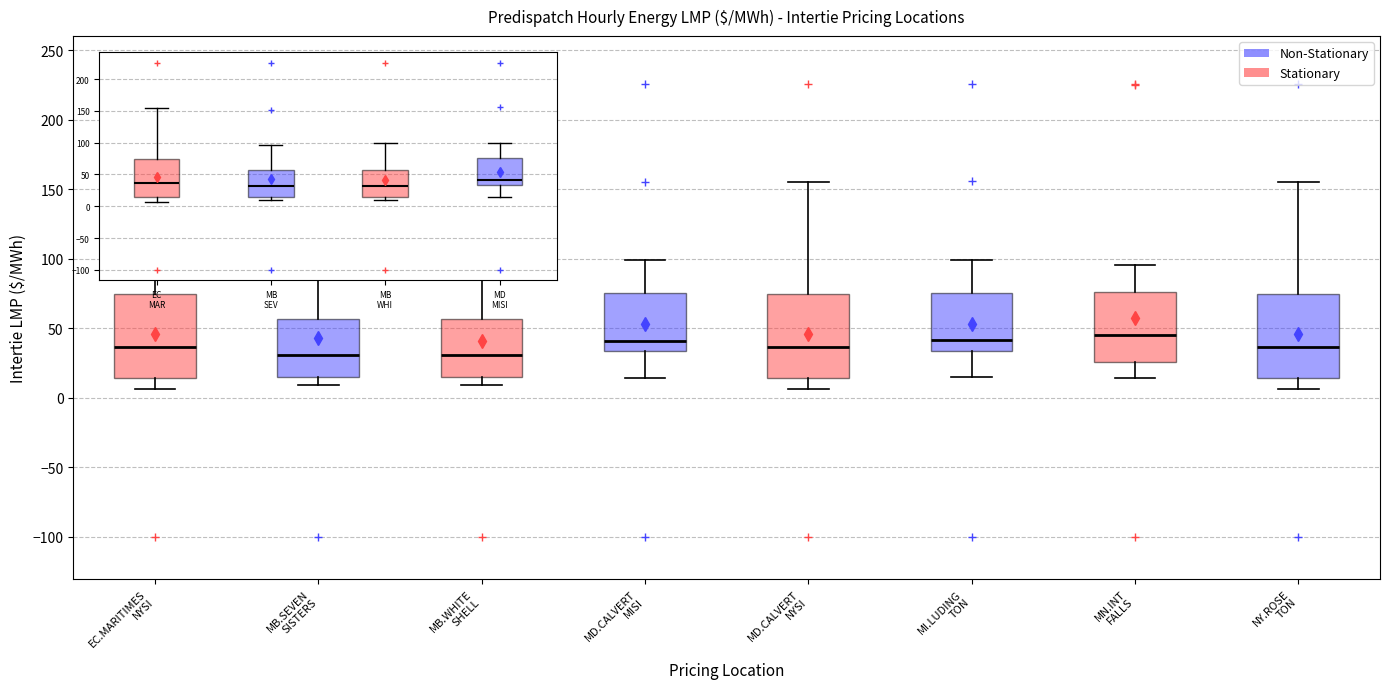

Reading left to right, read every box against the y-axis: the position of its median line, the range the box covers, and the ends of its whiskers. The values are not printed on the chart, so give them approximately, as read against the axis.

EC.MARITIMES NYSI: median 35, box 15 to 75, whiskers 5 to 155
MB.SEVEN SISTERS: median 30, box 15 to 55, whiskers 10 to 95
MB.WHITE SHELL: median 30, box 15 to 55, whiskers 10 to 100
MD.CALVERT MISI: median 40, box 35 to 75, whiskers 15 to 100
MD.CALVERT NYSI: median 35, box 15 to 75, whiskers 5 to 155
MI.LUDING TON: median 40, box 35 to 75, whiskers 15 to 100
MN.INT FALLS: median 45, box 25 to 75, whiskers 15 to 95
NY.ROSE TON: median 35, box 15 to 75, whiskers 5 to 155